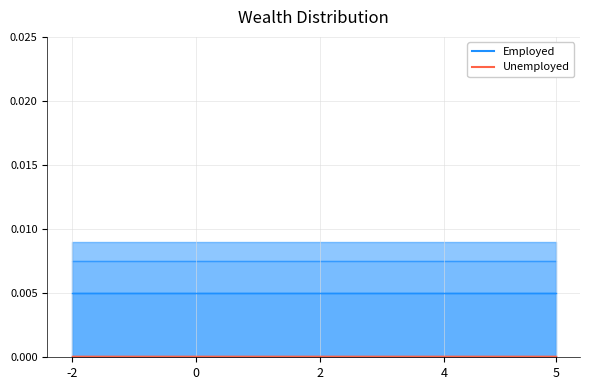

Which series has the largest total across all categories?

Employed